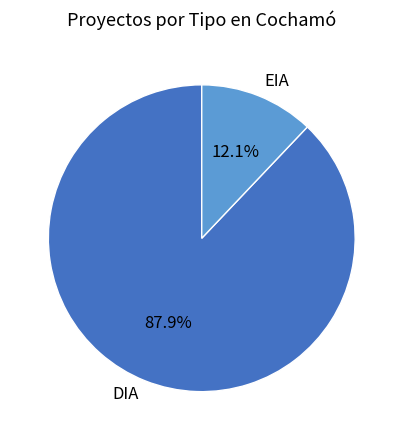

Does any single category account for the majority?

Yes